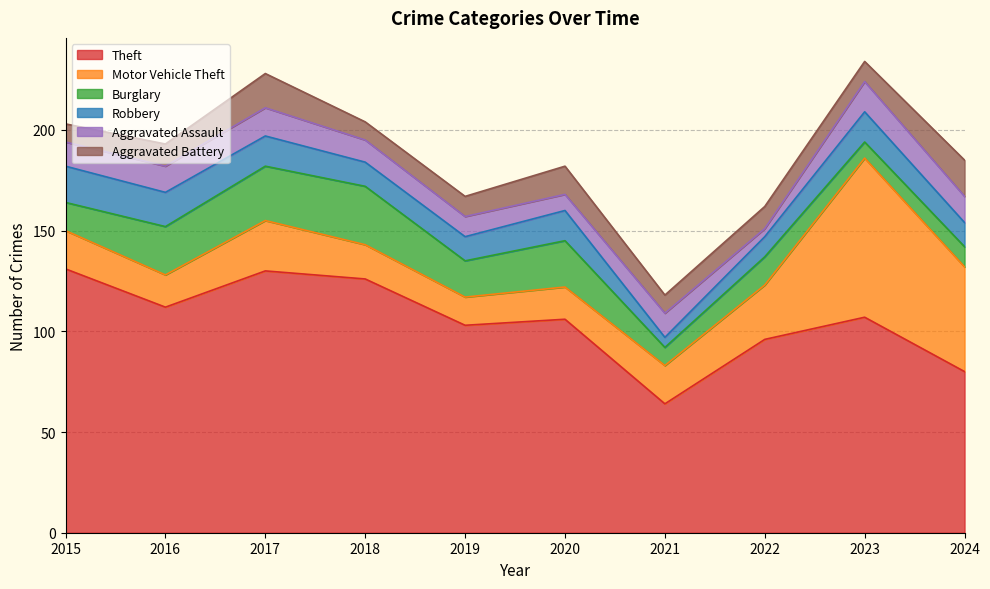

True or false: Burglary and Motor Vehicle Theft cross at least once.

True